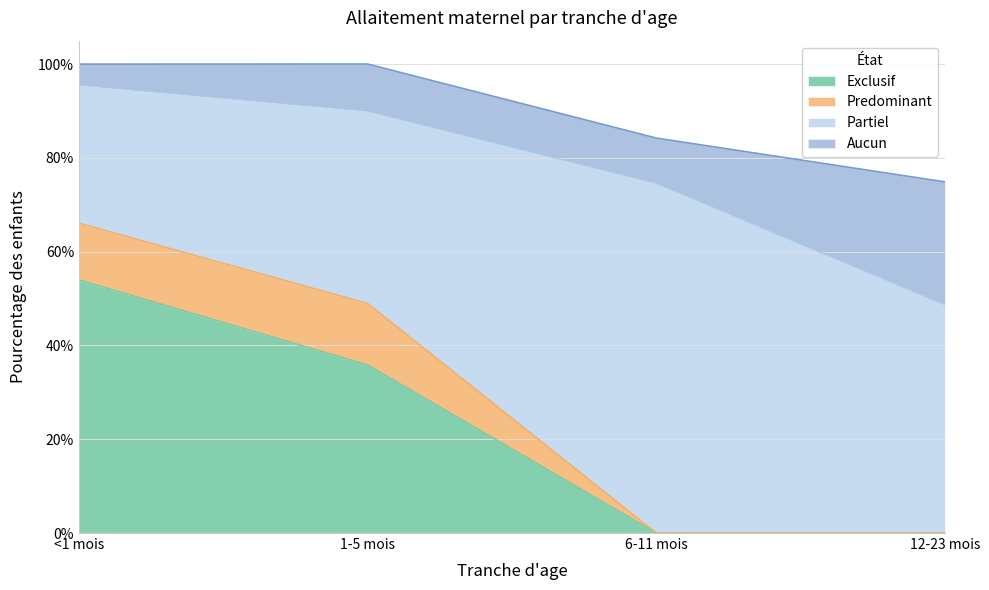

What is the label of the 1st point from the right?

12-23 mois